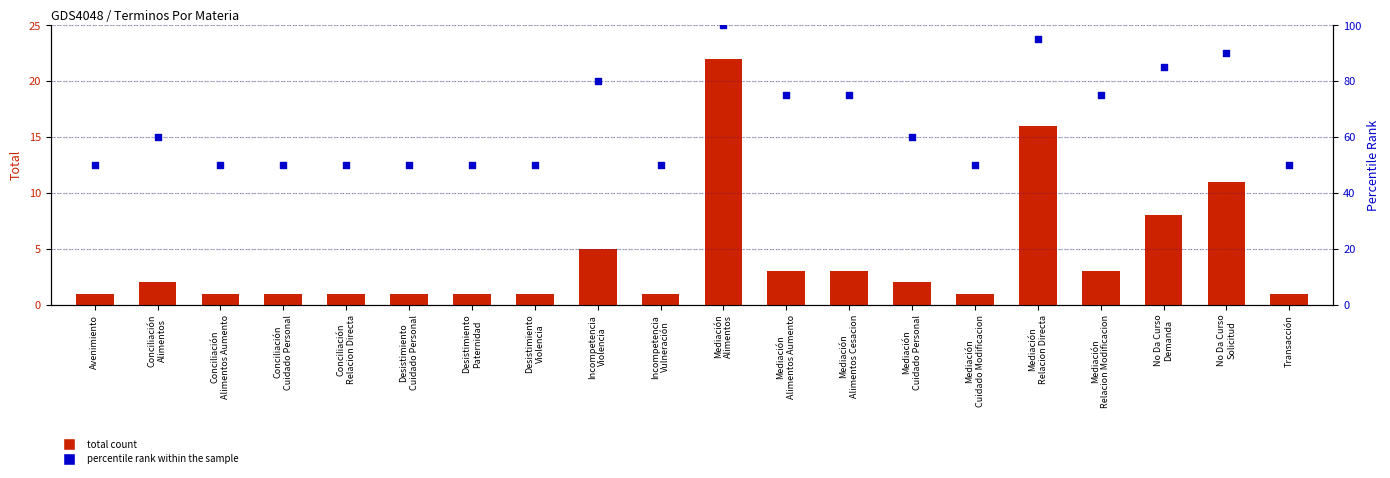

What are all the series names shown in the legend?

Total count, percentile rank within the sample